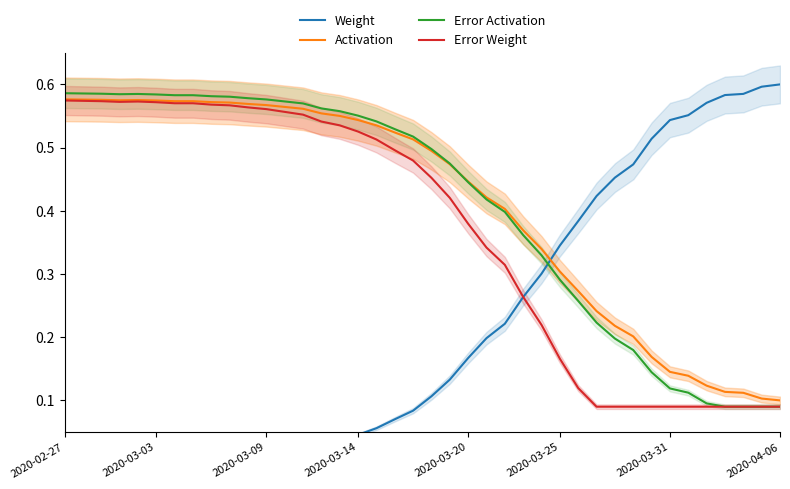

Read the Error Activation value at 19.

0.5